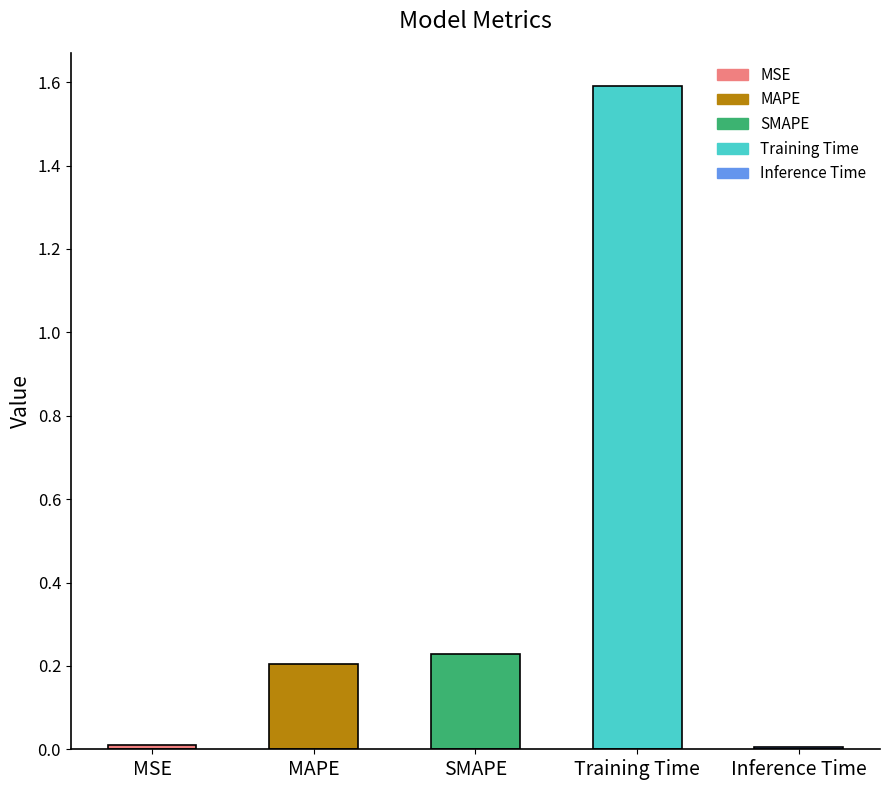

What is the change in value from MAPE to Training Time?

+1.4